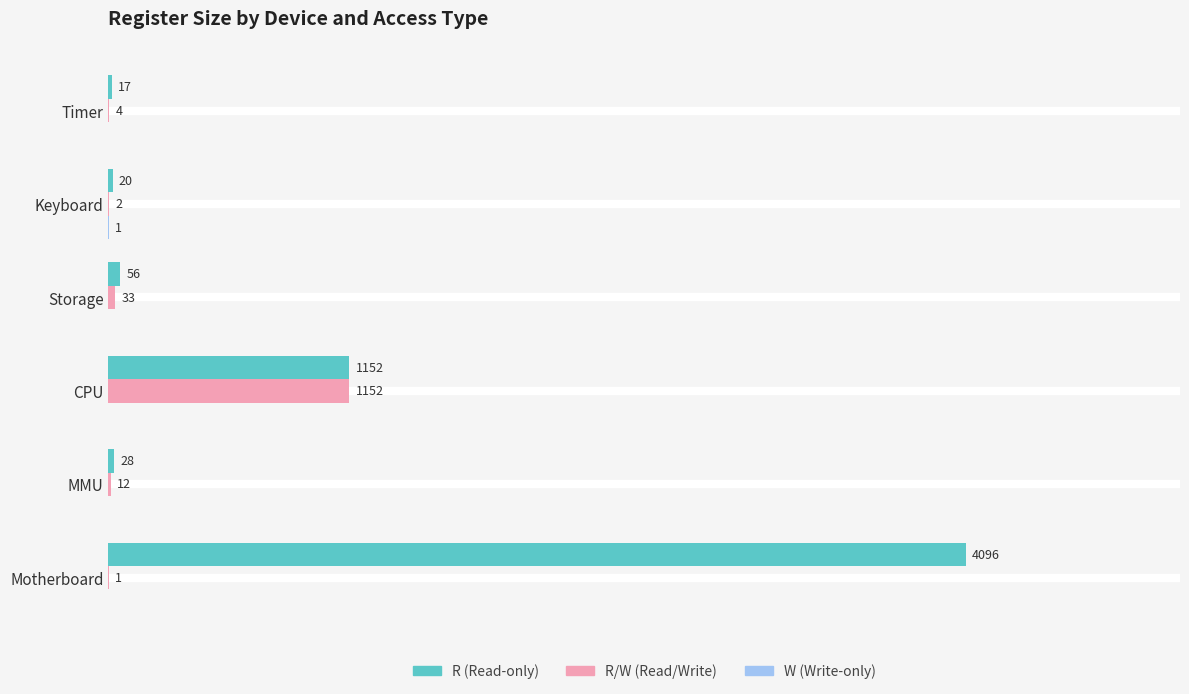

At which category is the sum across all series the highest?

Motherboard